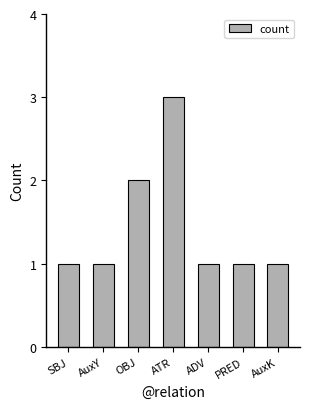

What is the ratio of the value at AuxK to the value at ADV?

1.0